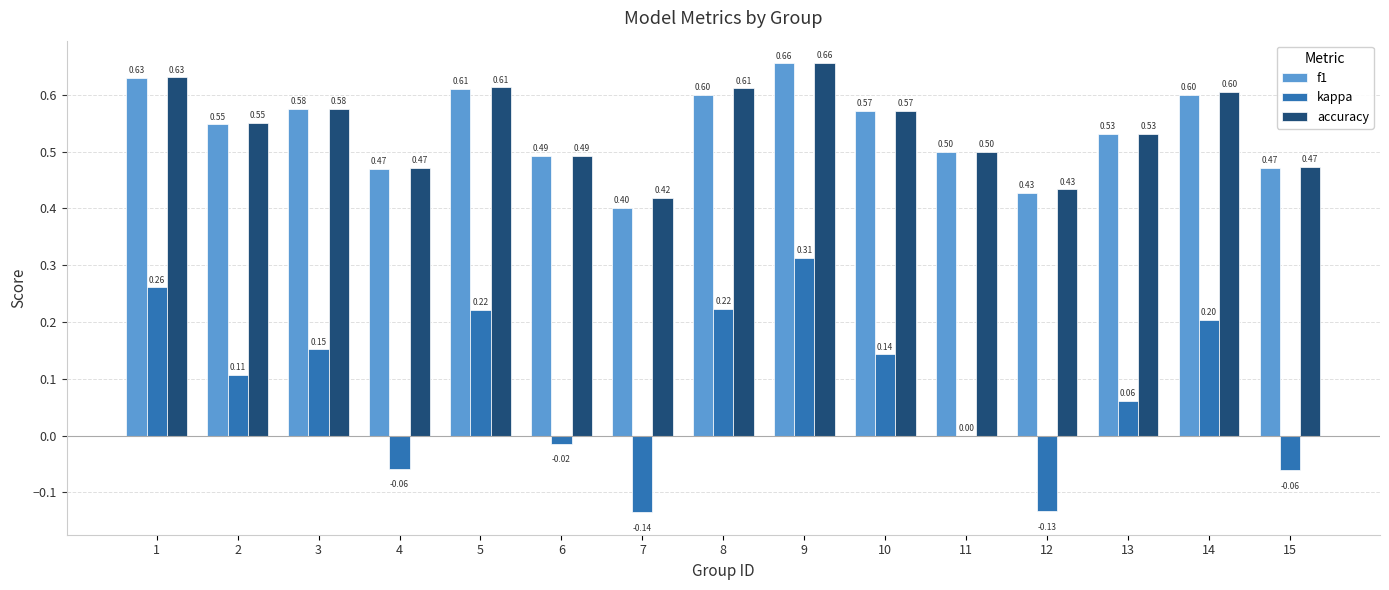

What is the sum of all kappa values?

1.3